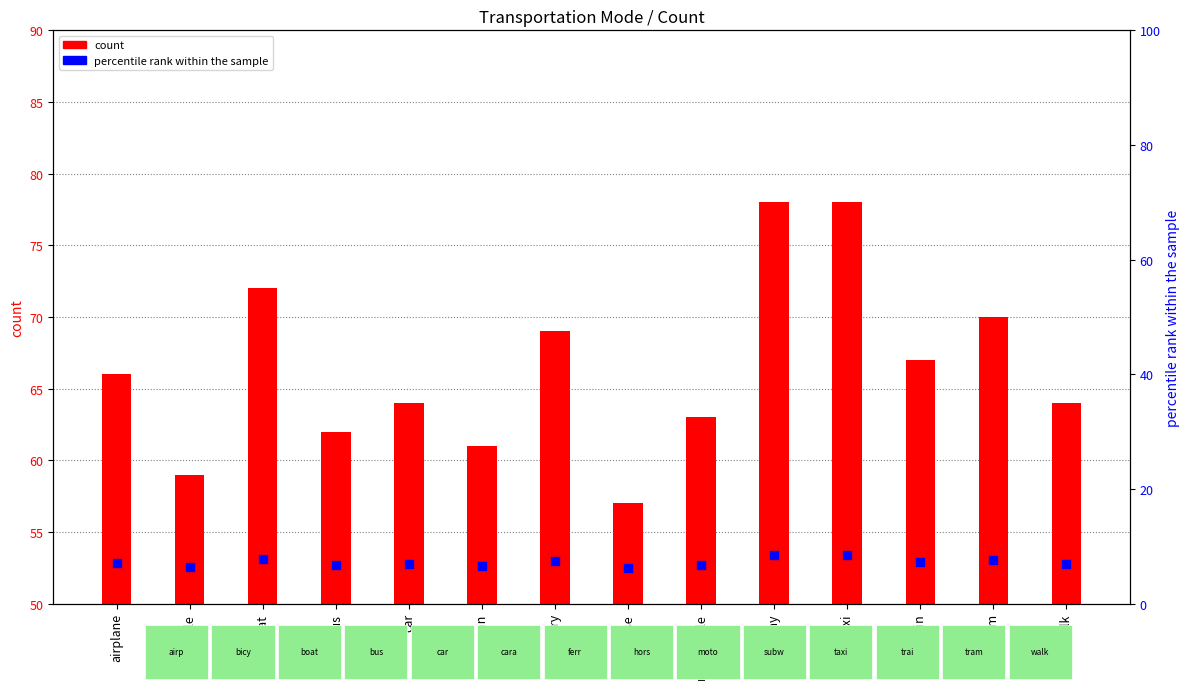

At which category is the sum across all series the highest?

subway